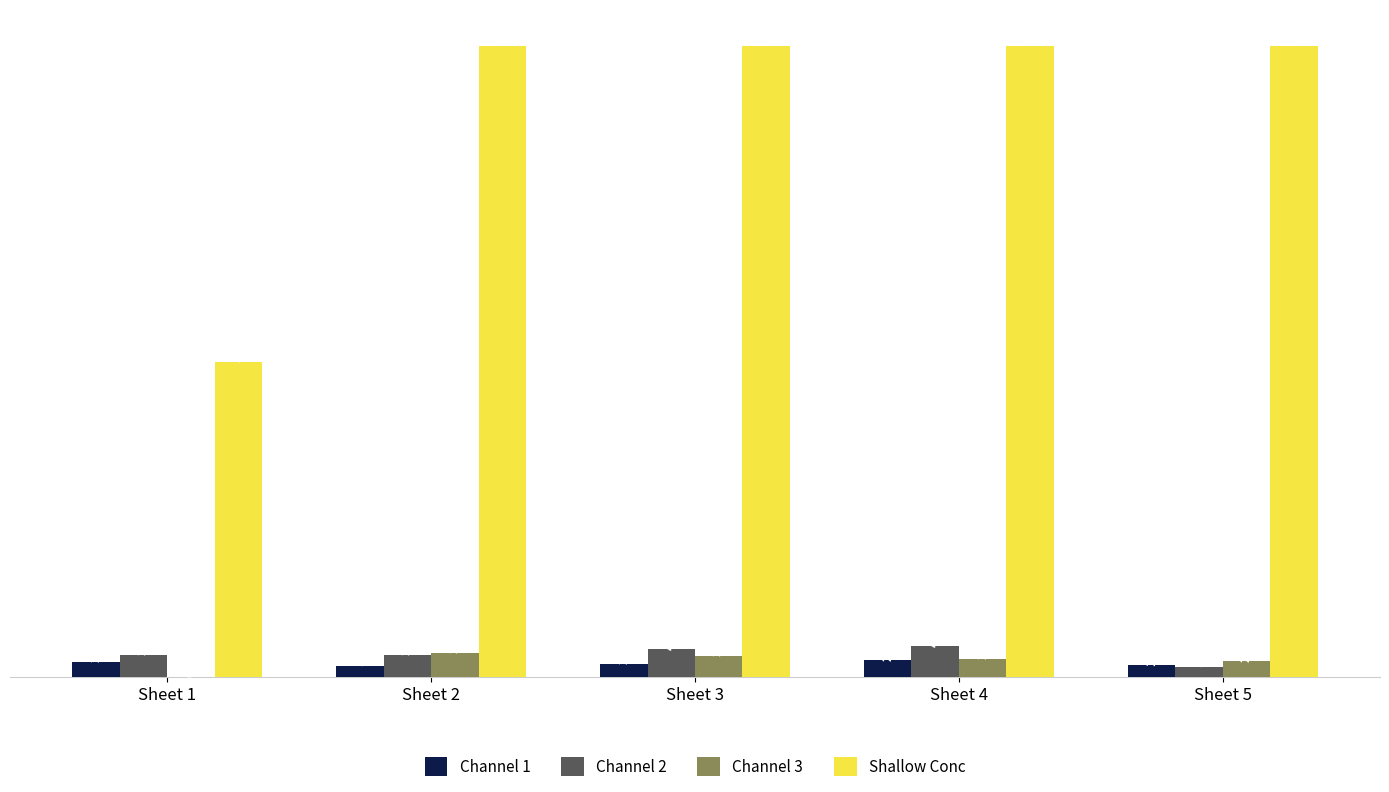

Which series changed the most between Sheet 1 and Sheet 4?

Shallow Conc